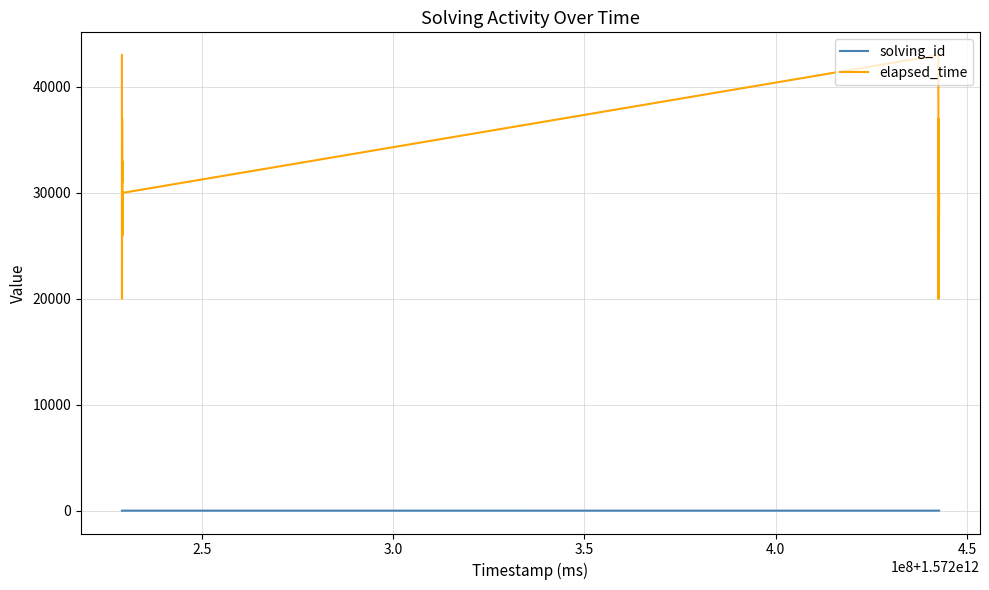

What is the minimum value for elapsed_time?

20000